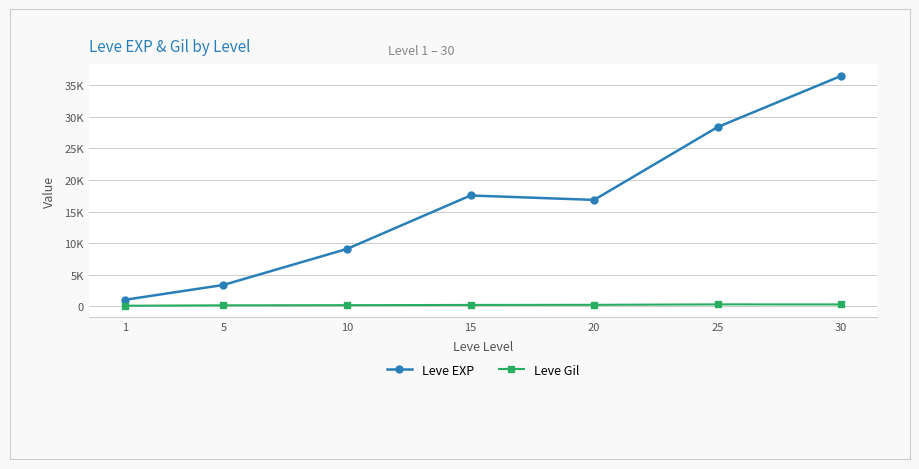

At which category does Leve EXP reach its first local valley?

20